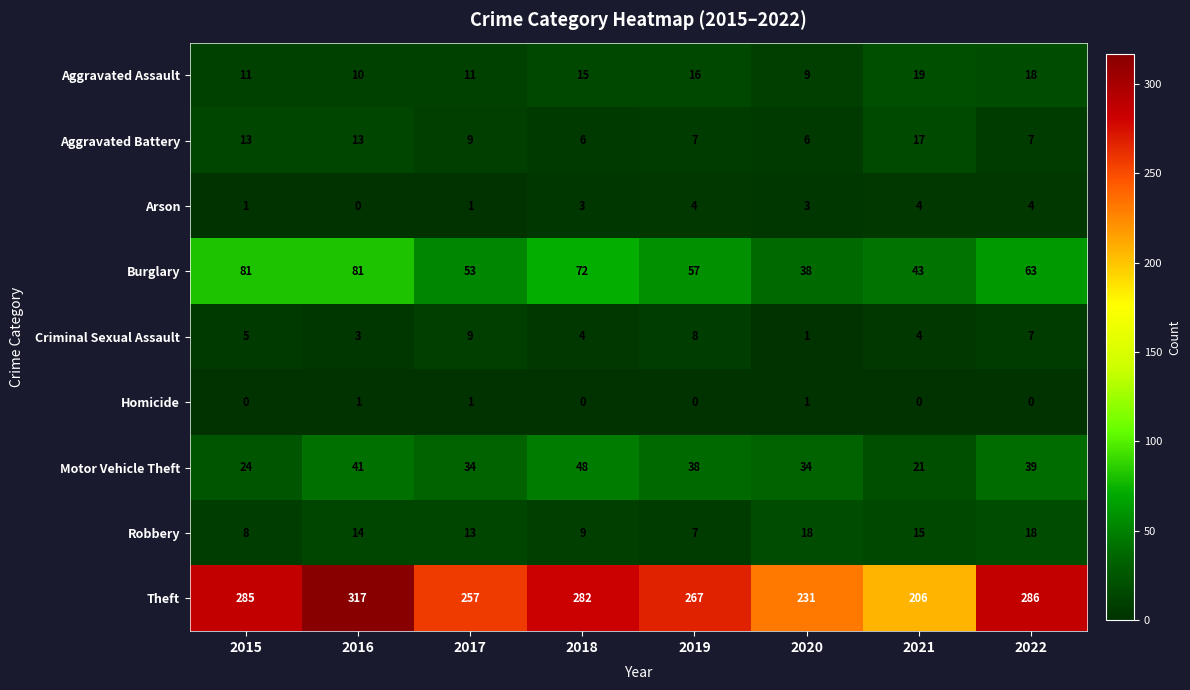

What is the approximate value of Robbery at 2020, to the nearest 5?

20